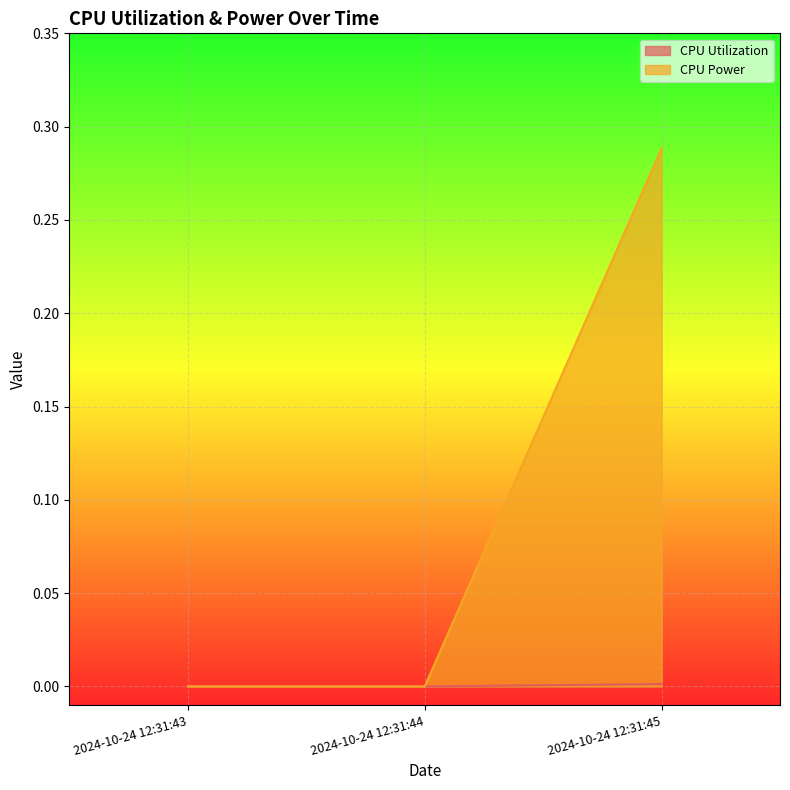

True or false: CPU Power has a value of 0.0 at 2024-10-24 12:31:43.

False